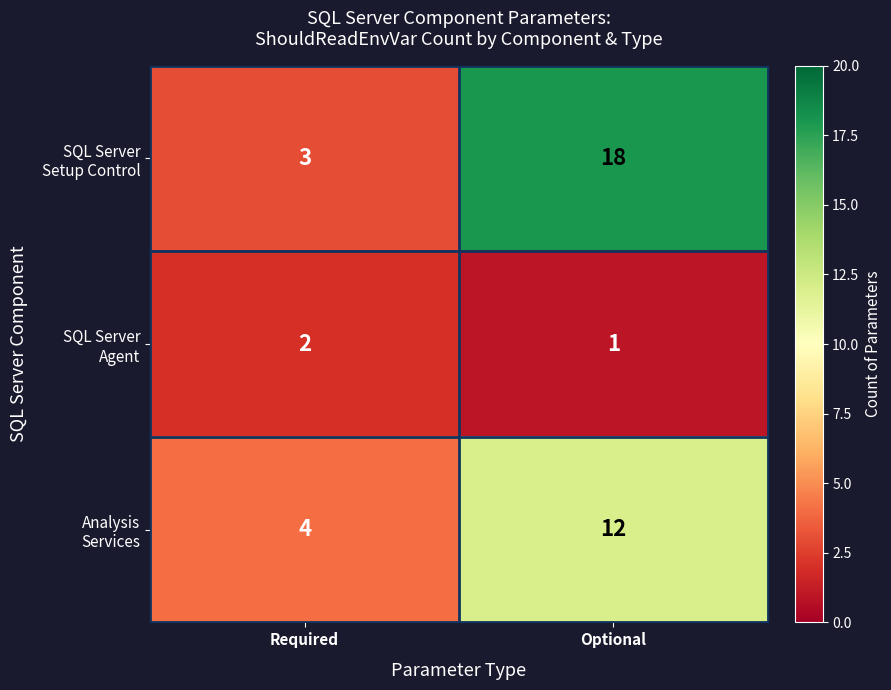

At how many categories does at least one series exceed 10?

1